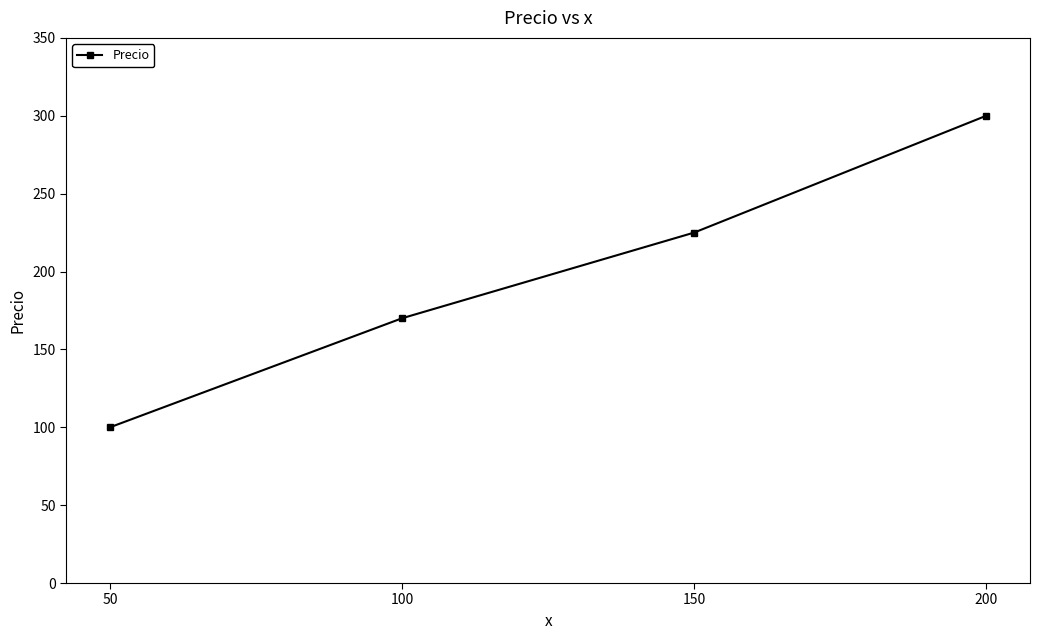

Count the values in the range 170 to 300.

3